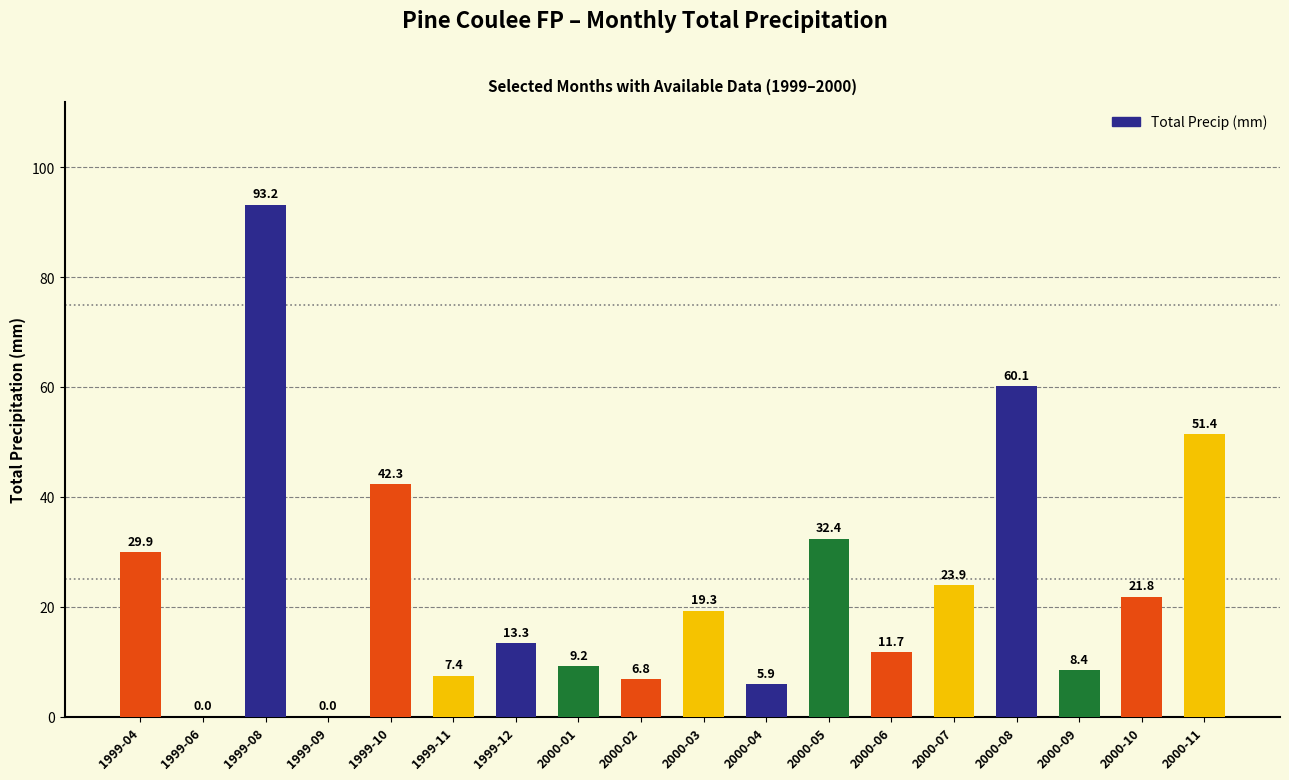

Reading left to right, transcribe all the data shown in this chart.

29.9	0.0	93.2	0.0	42.3	7.4	13.3	9.2	6.8	19.3	5.9	32.4	11.7	23.9	60.1	8.4	21.8	51.4